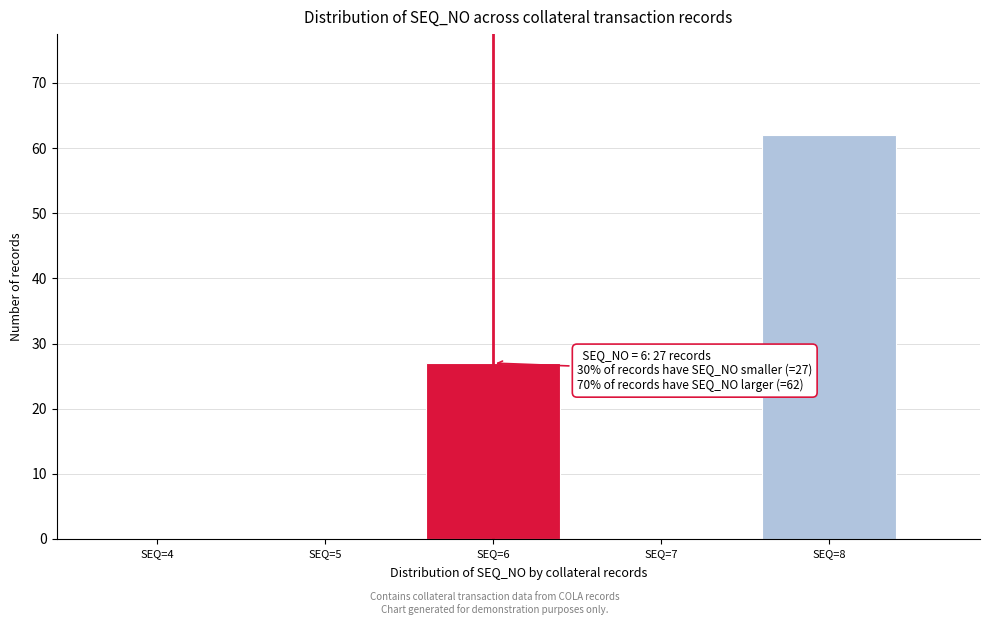

Reading left to right, what are all the values shown in this chart?

SEQ=4=0	SEQ=5=0	SEQ=6=27	SEQ=7=0	SEQ=8=62